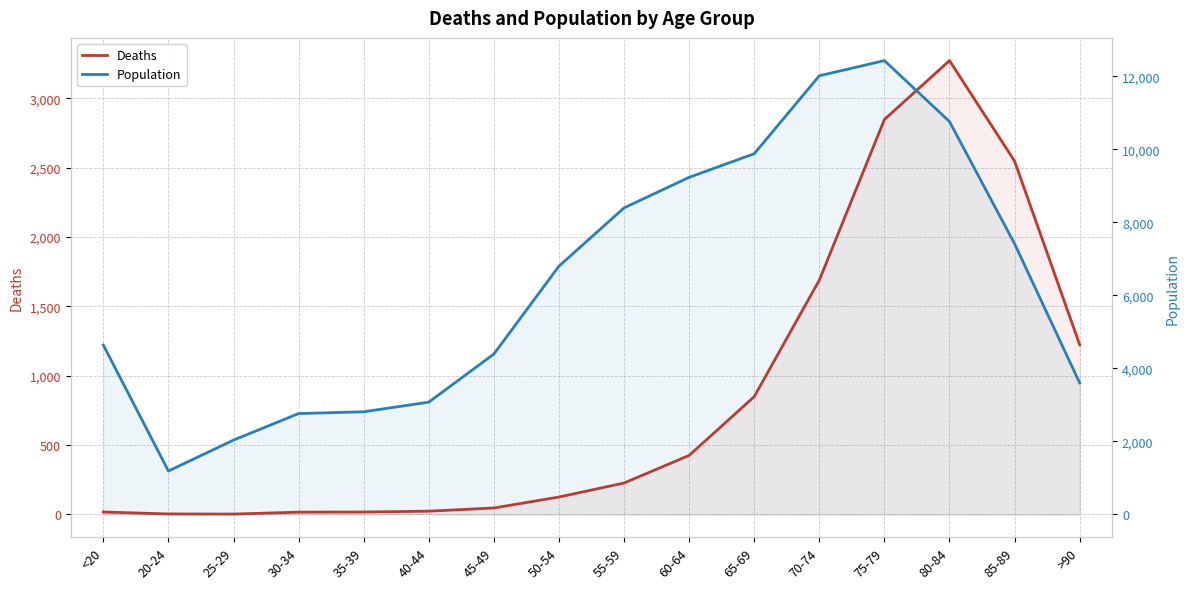

What is the minimum value for Deaths?

3